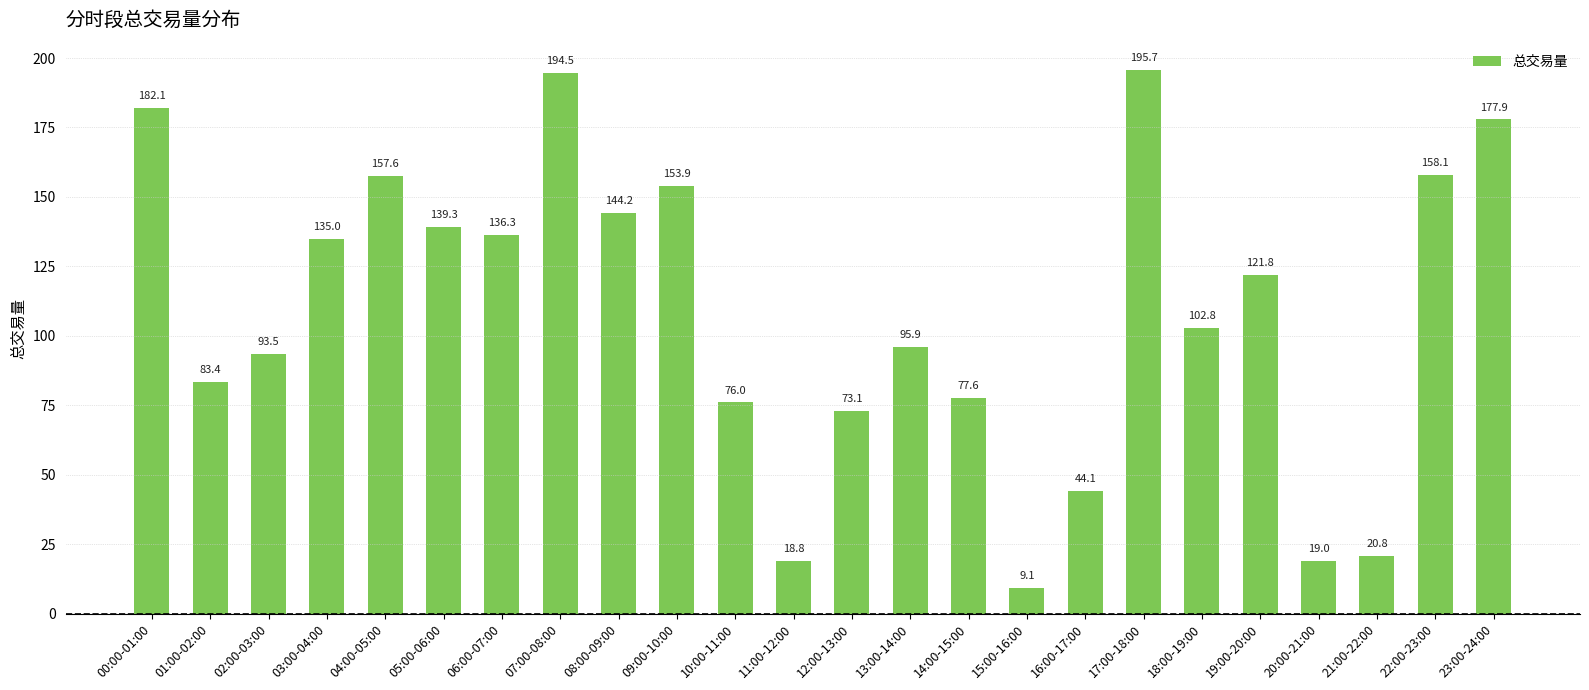

Where does the data first go above 121?

00:00-01:00